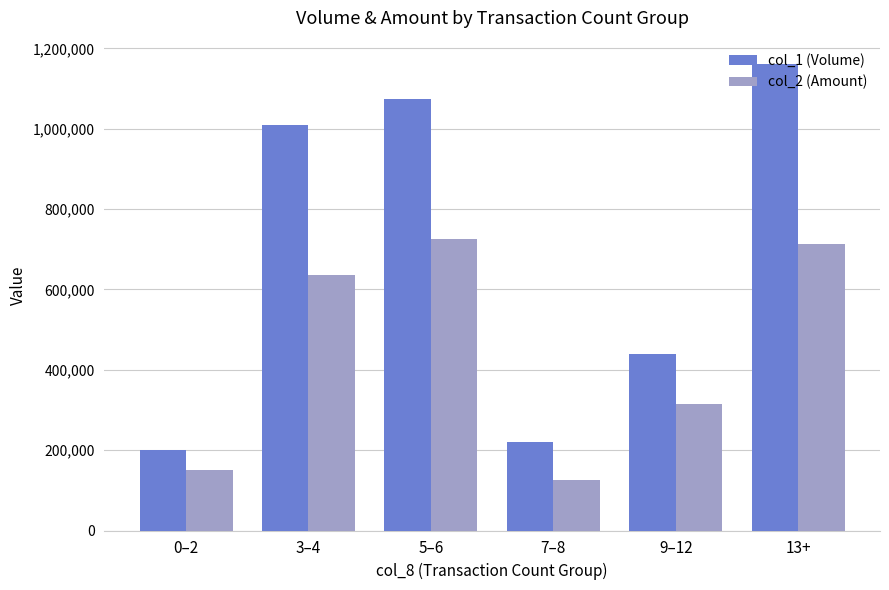

What is the value of the col_2 (Amount) bar at the 1st from the left?

150000